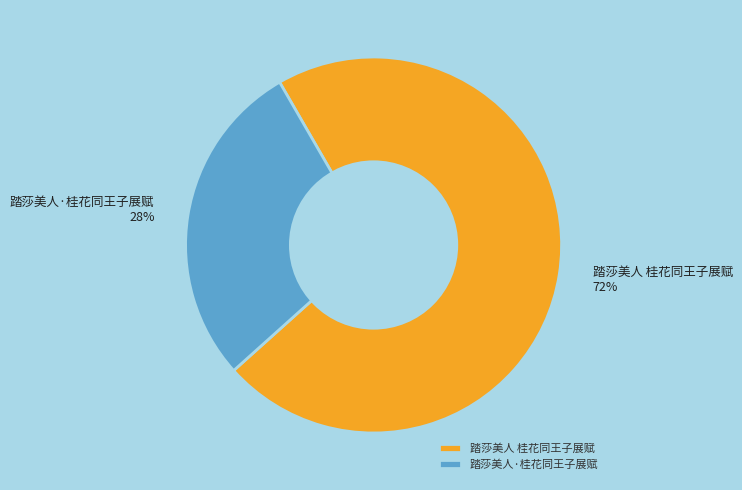

Which has a higher value, 踏莎美人 桂花同王子展赋 or 踏莎美人·桂花同王子展赋?

踏莎美人 桂花同王子展赋